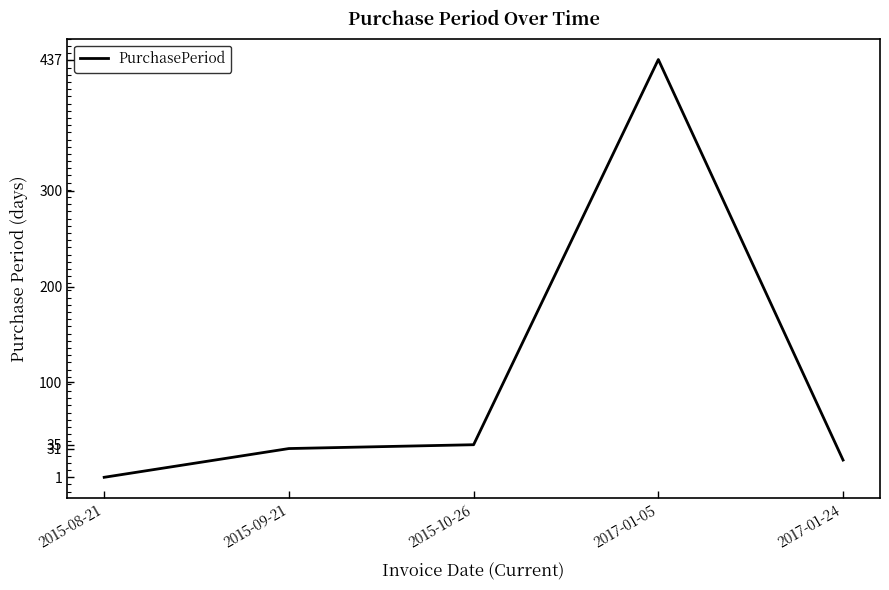

What is the smallest value displayed?

1